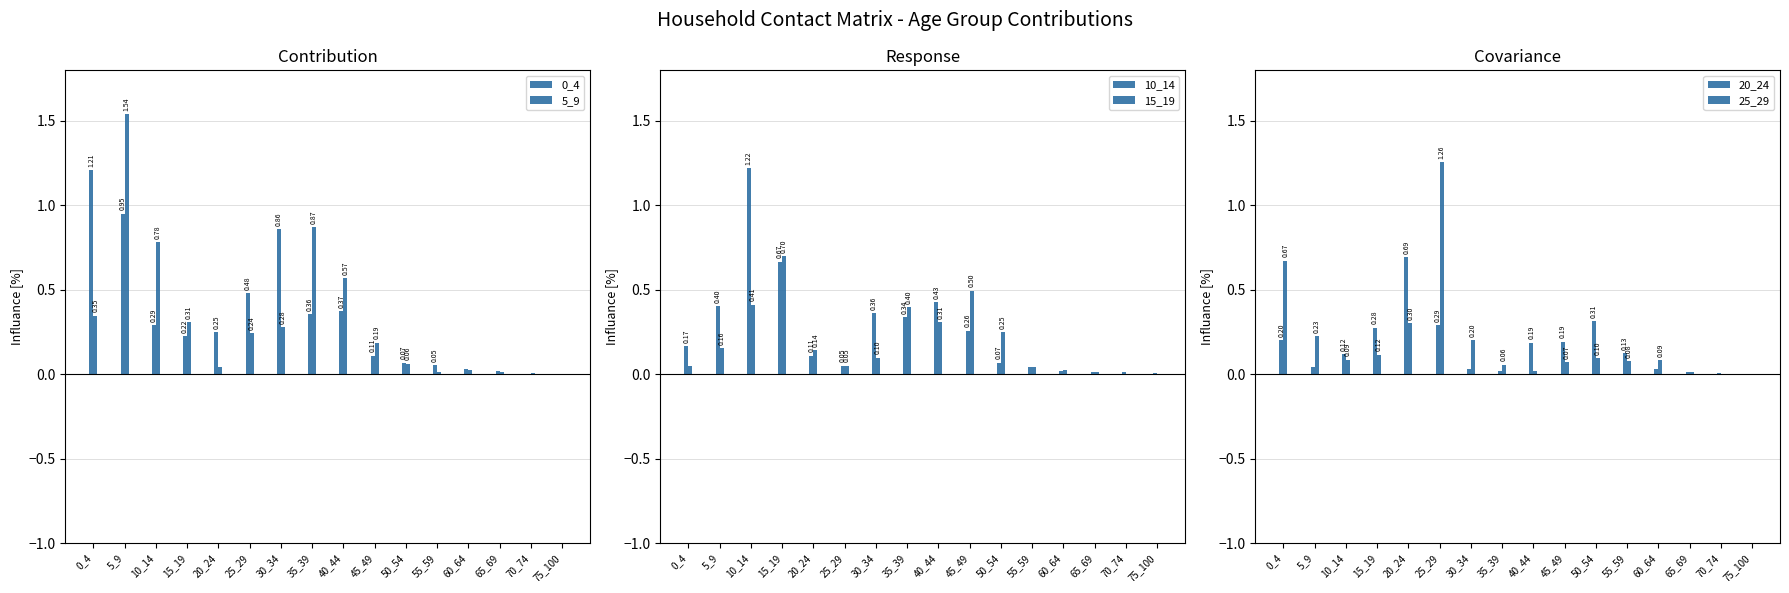

At how many categories does at least one series exceed 0?

16